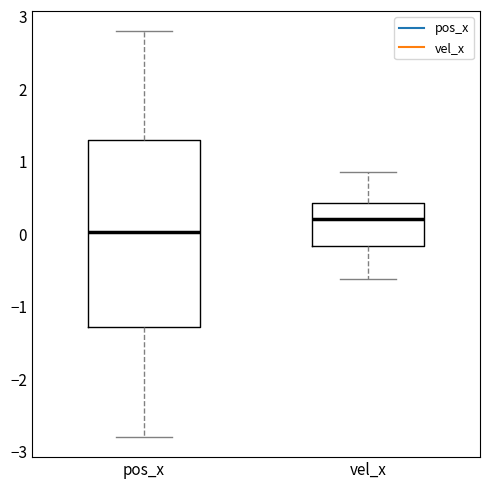

Reading left to right, read every box against the y-axis: the position of its median line, the range the box covers, and the ends of its whiskers. The values are not printed on the chart, so give them approximately, as read against the axis.

pos_x: median 0.0, box -1.3 to 1.3, whiskers -2.8 to 2.8
vel_x: median 0.2, box -0.2 to 0.4, whiskers -0.6 to 0.9